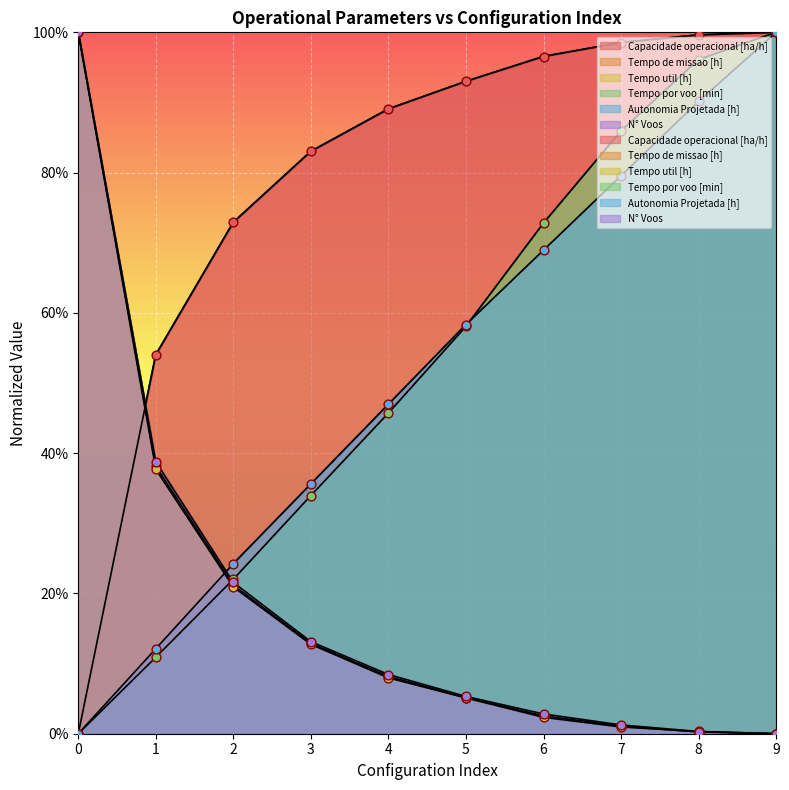

Is the value of Autonomia Projetada [h] at 4 greater than the value of Tempo por voo [min] at 5?

No